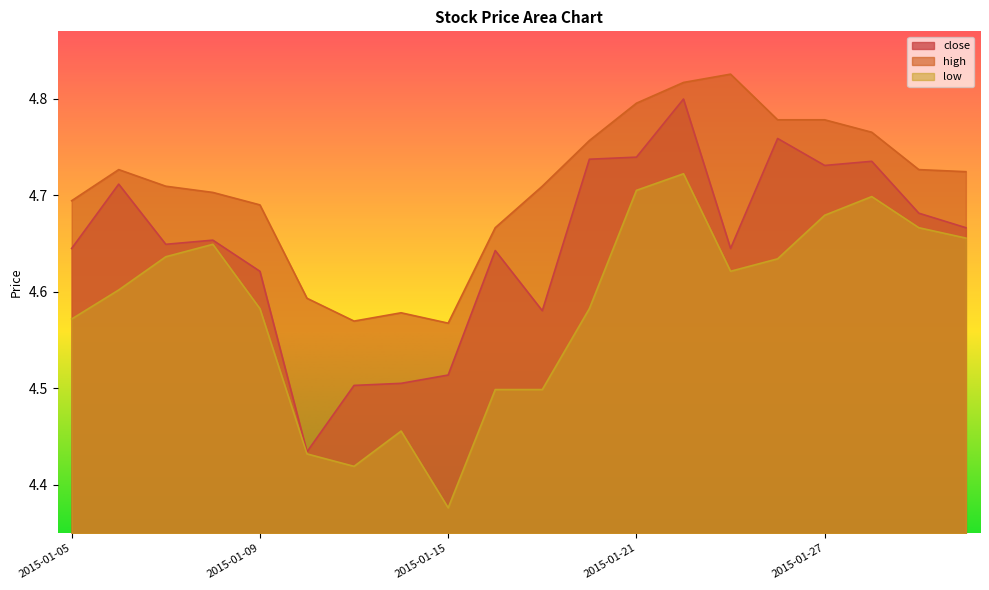

How many close values are between 4 and 5?

20